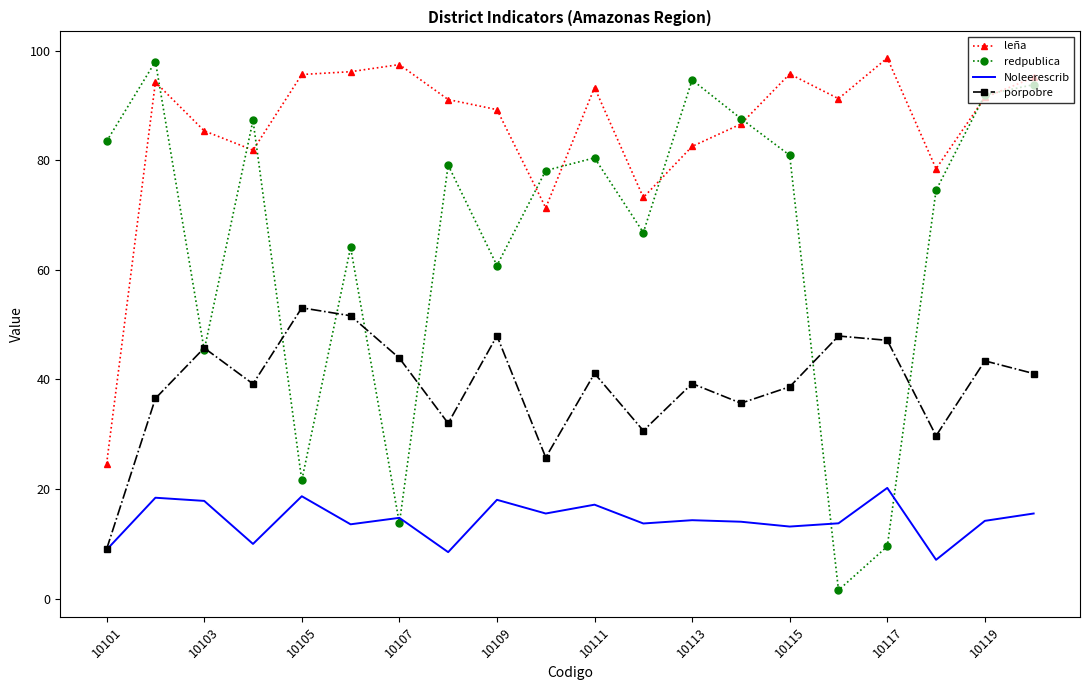

What is the minimum value for Noleerescrib?

7.1